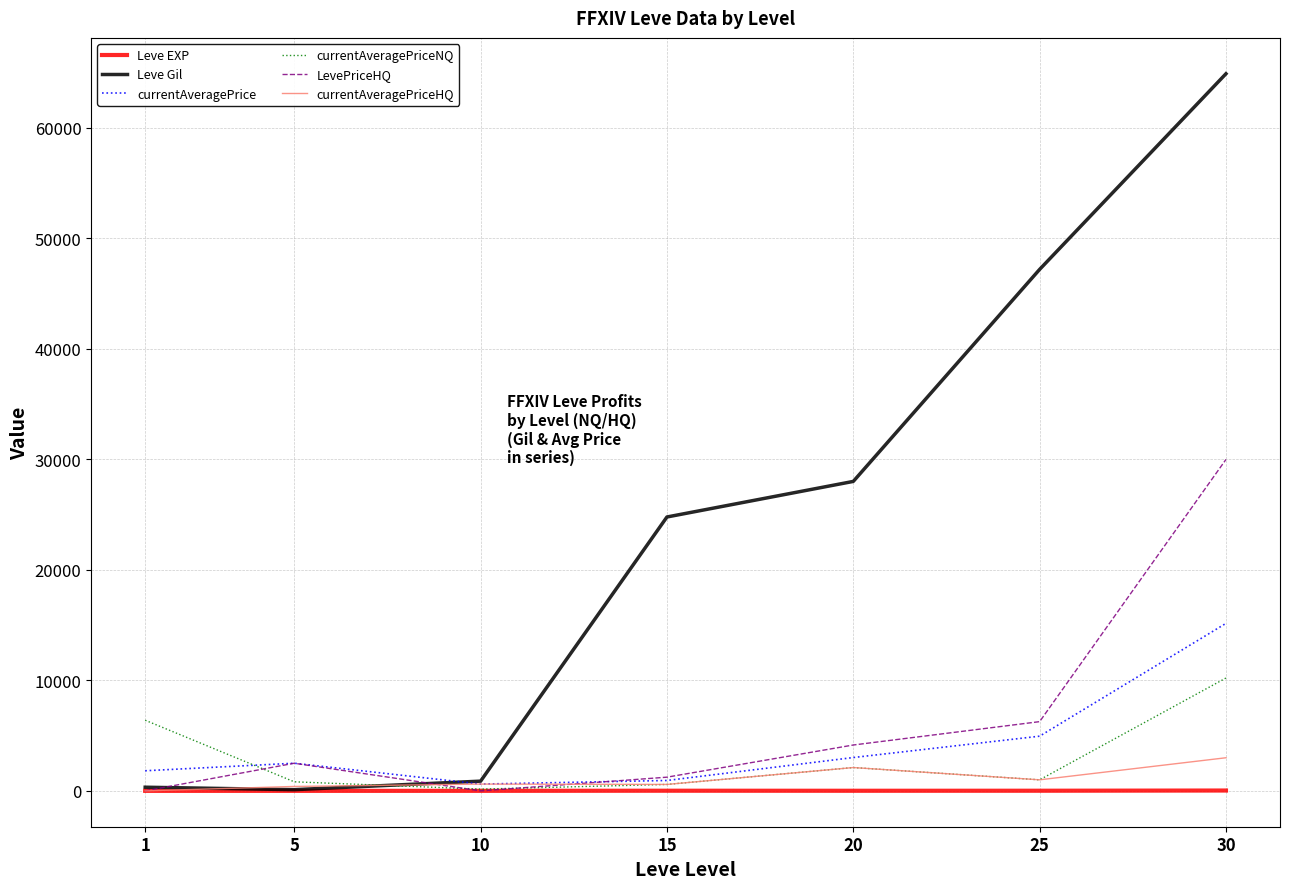

Which series has the largest total across all categories?

Leve Gil